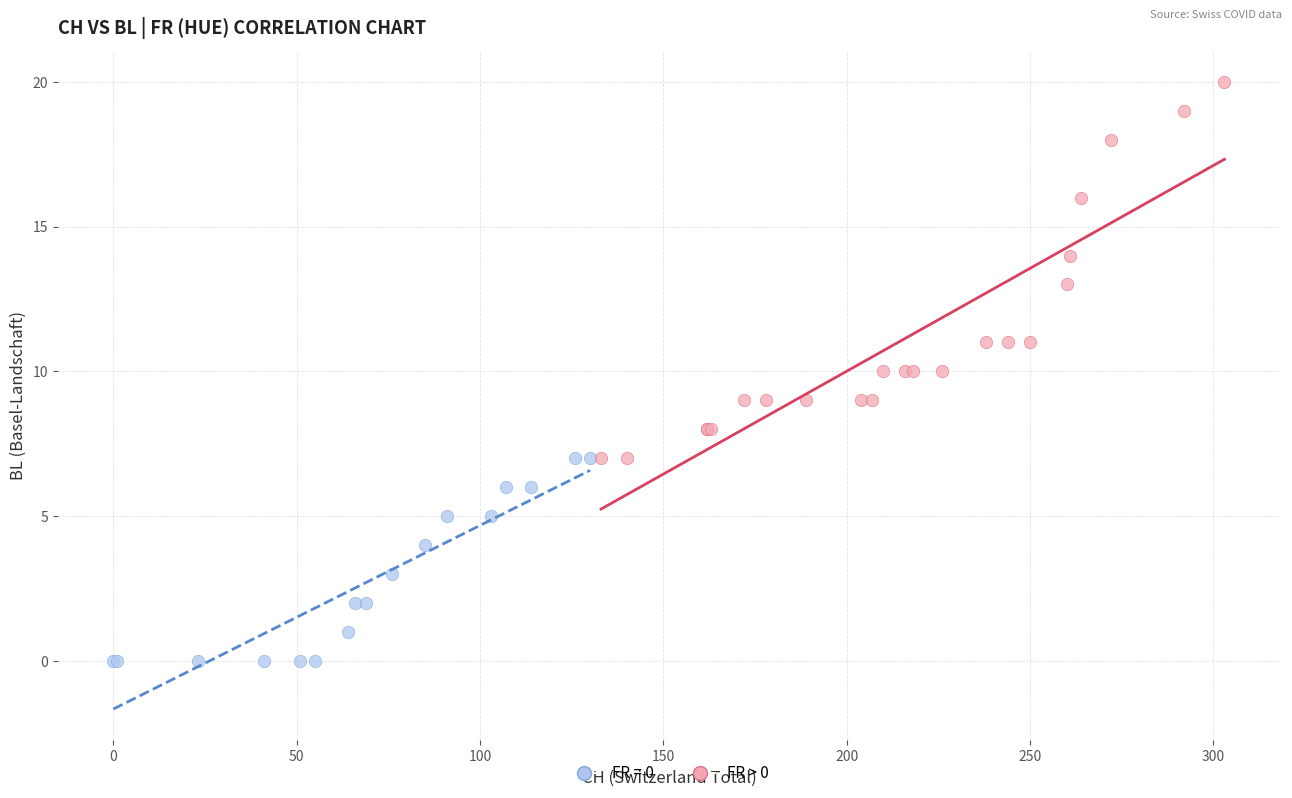

Which series reaches the minimum Y coordinate?

FR = 0